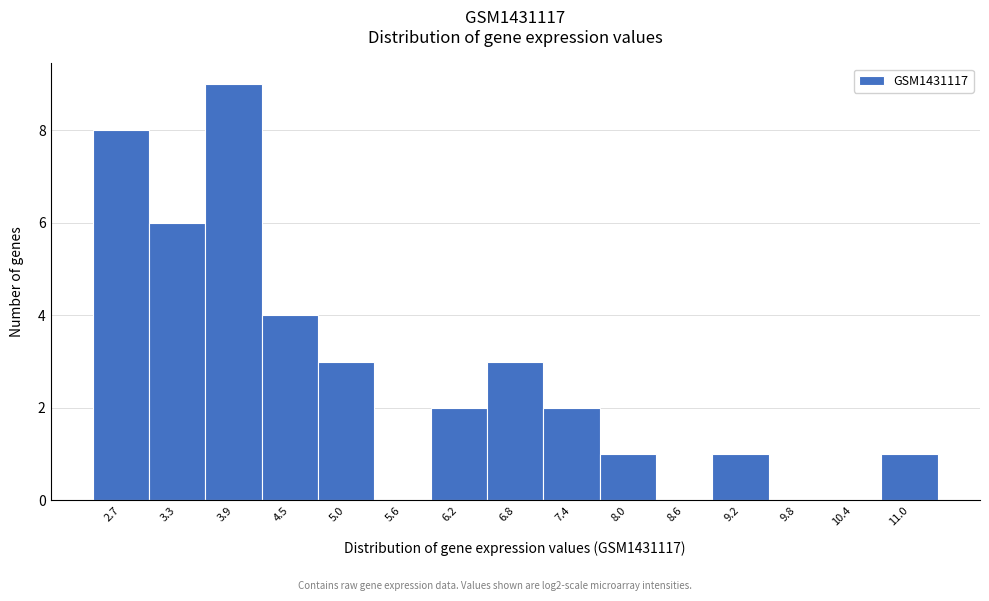

Reading left to right, list all the values displayed in this chart.

2.7=8	3.3=6	3.9=9	4.5=4	5.0=3	5.6=0	6.2=2	6.8=3	7.4=2	8.0=1	8.6=0	9.2=1	9.8=0	10.4=0	11.0=1